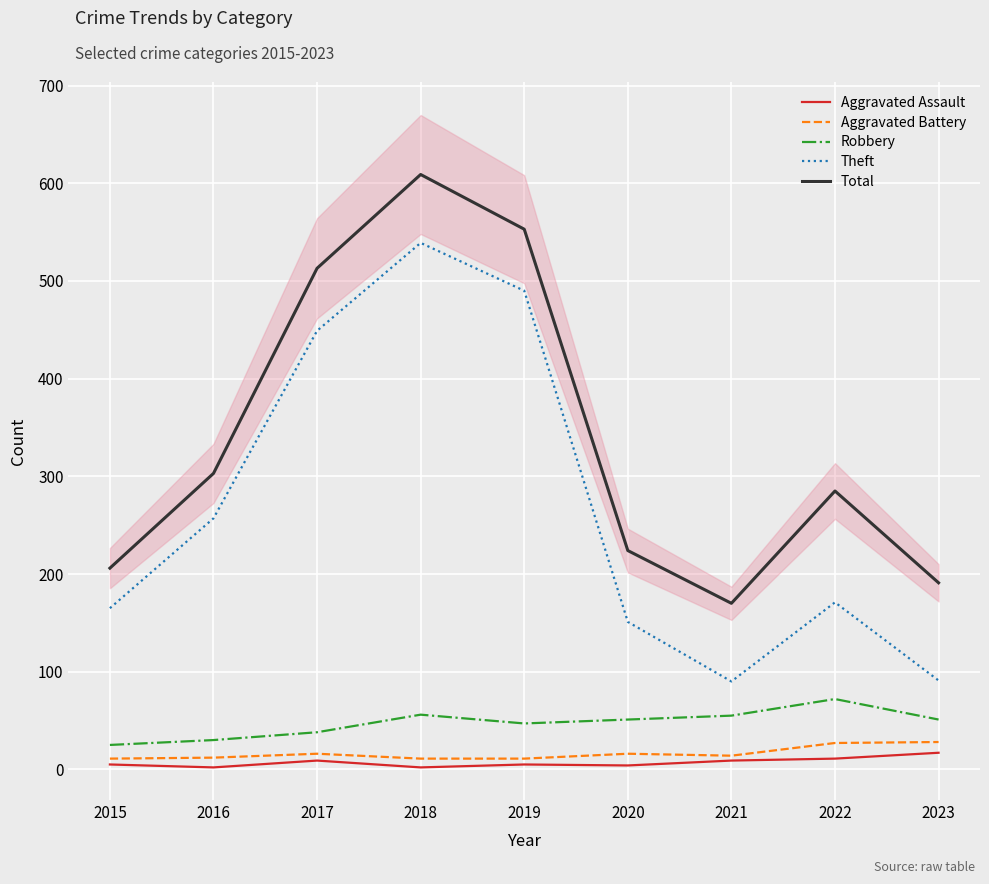

List the series in order of their peak value, highest first.

Total, Theft, Robbery, Aggravated Battery, Aggravated Assault